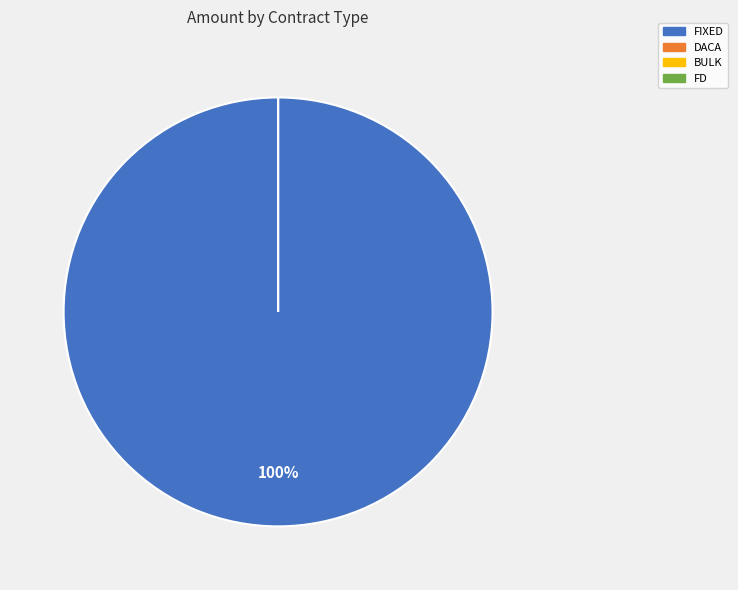

What is the smallest slice in the pie chart?

DACA